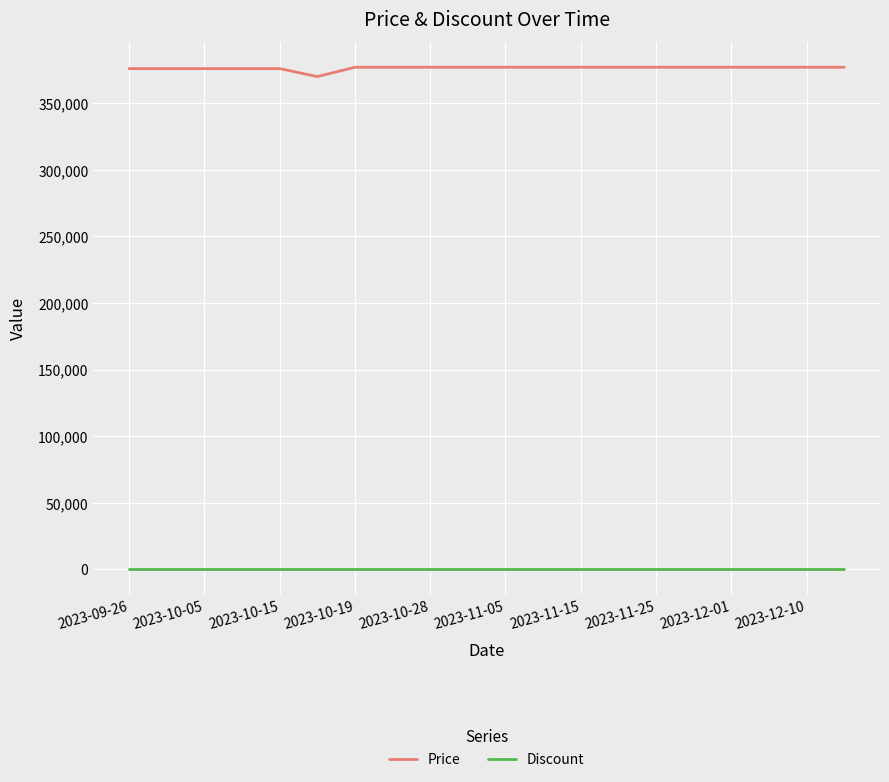

Rank the series by their maximum value, from highest to lowest.

Price, Discount